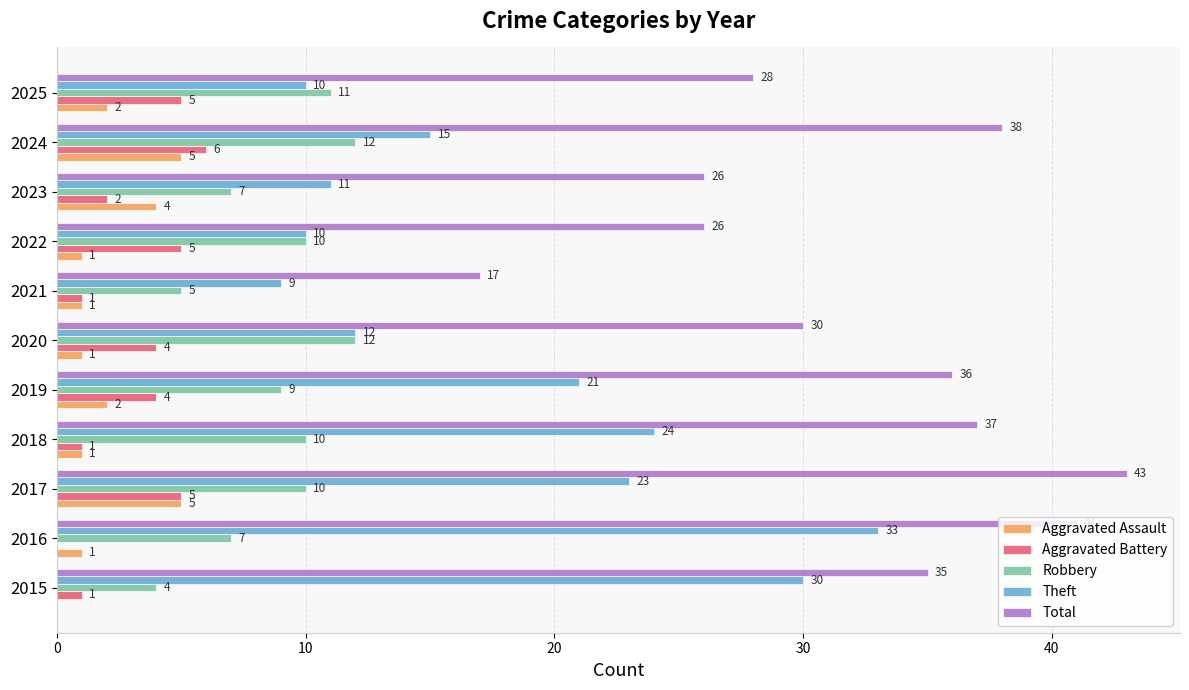

Which series has the largest range (max minus min)?

Total